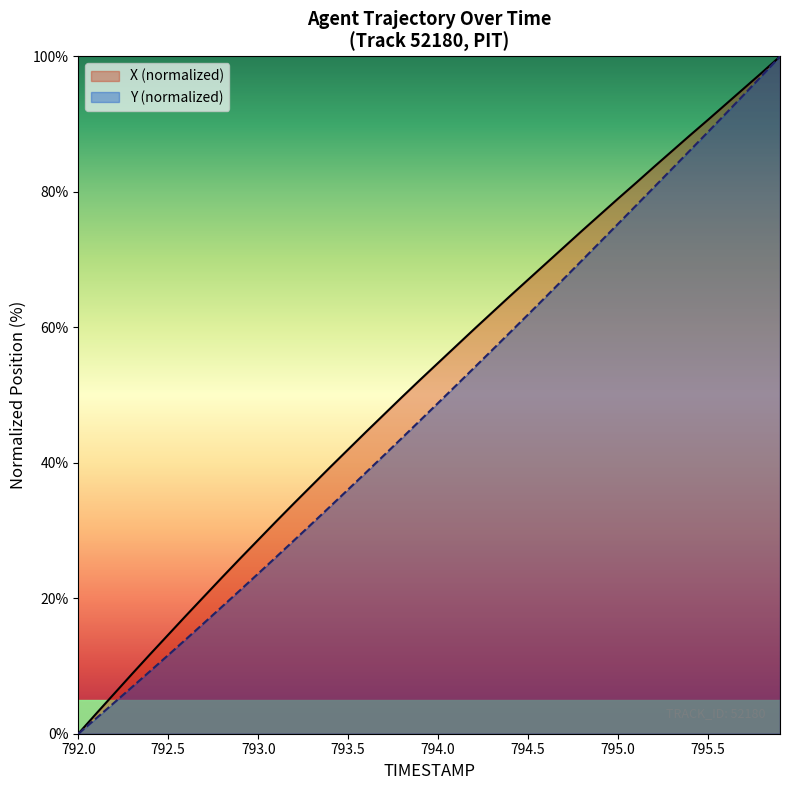

What are all the series names shown in the legend?

X (normalized), Y (normalized)